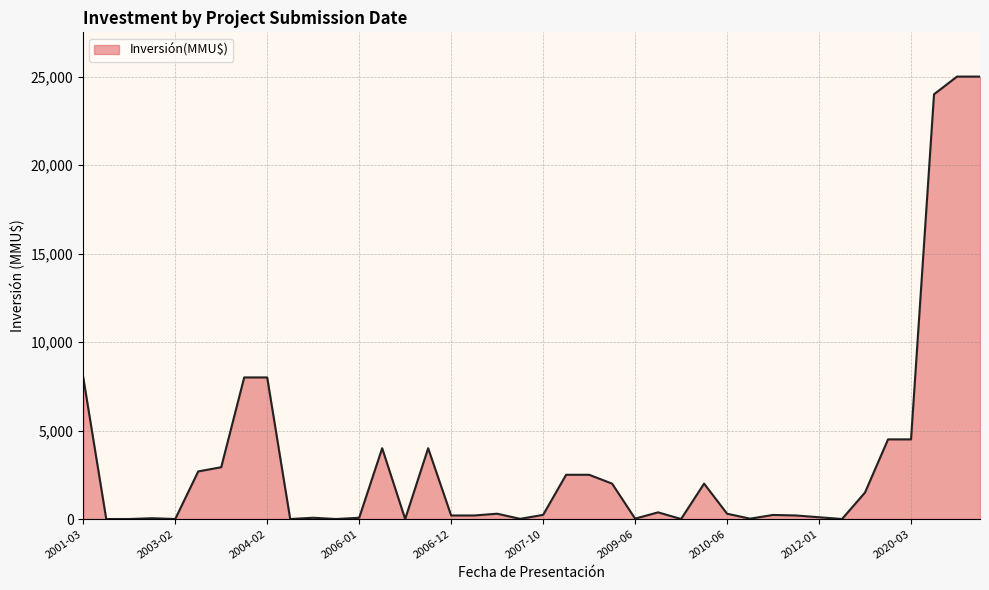

What is the maximum value shown in the chart?

25000